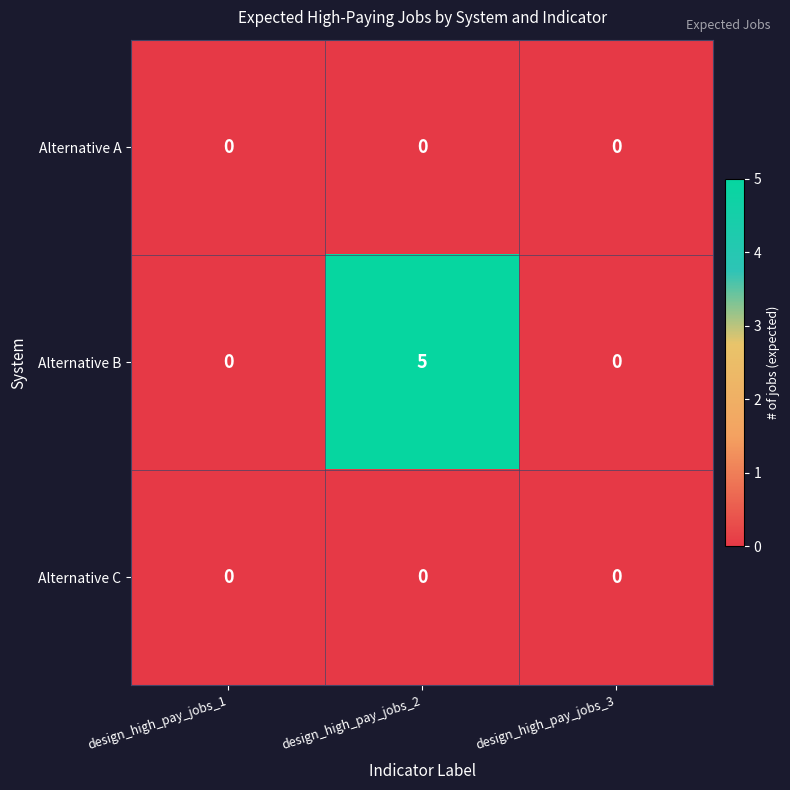

The Alternative C series shows 0 at design_high_pay_jobs_3. True or false?

True